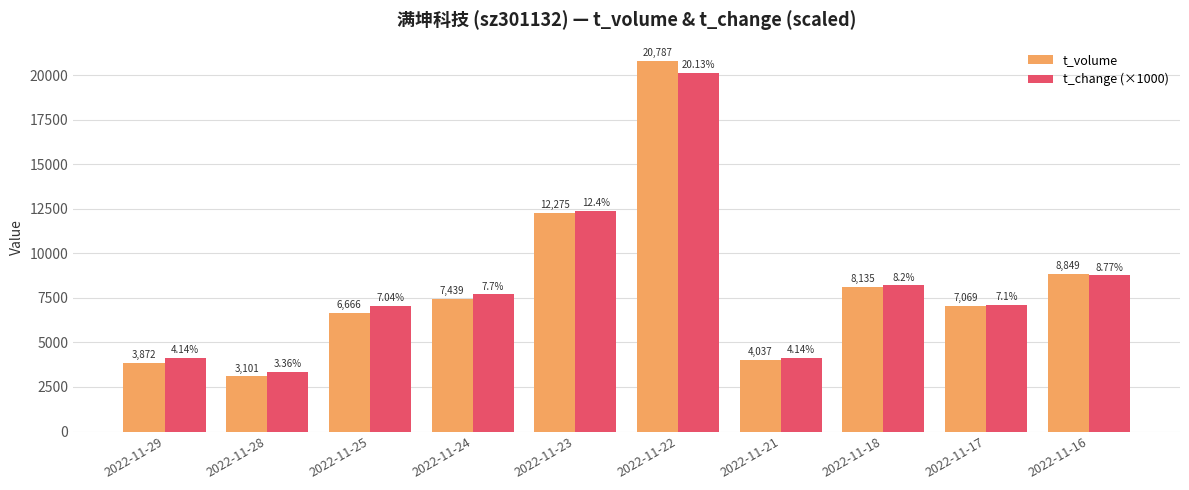

How many categories are shown in the chart?

10